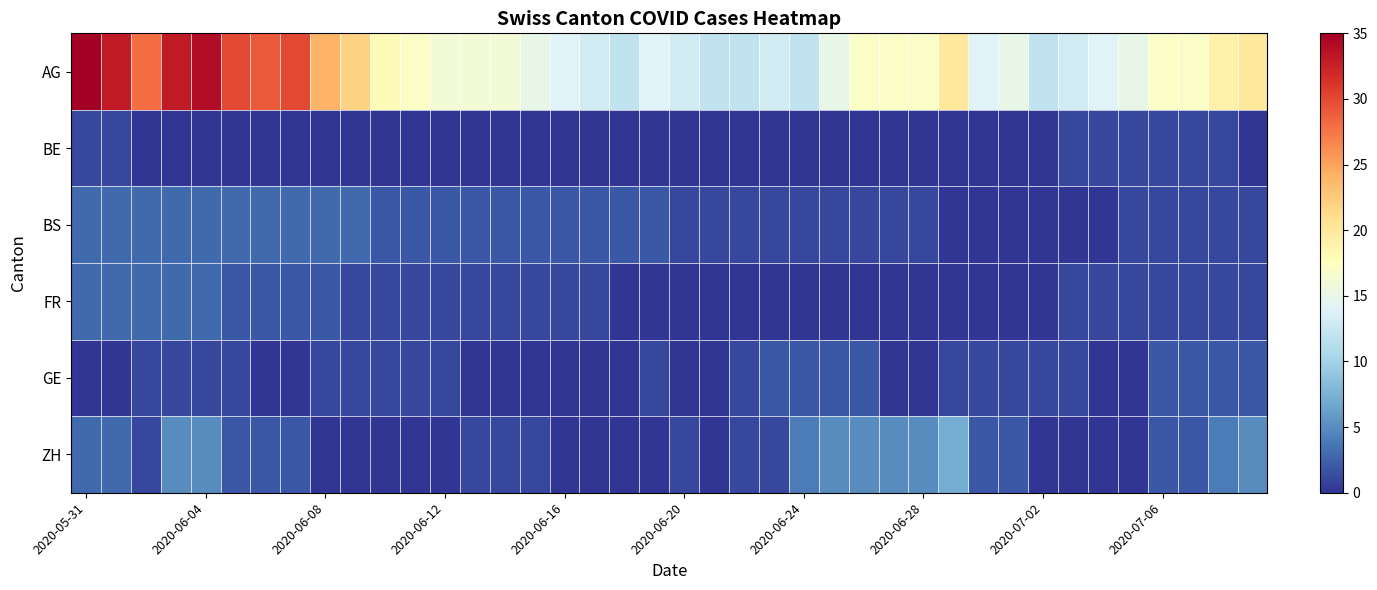

How many data points does each series have?

40